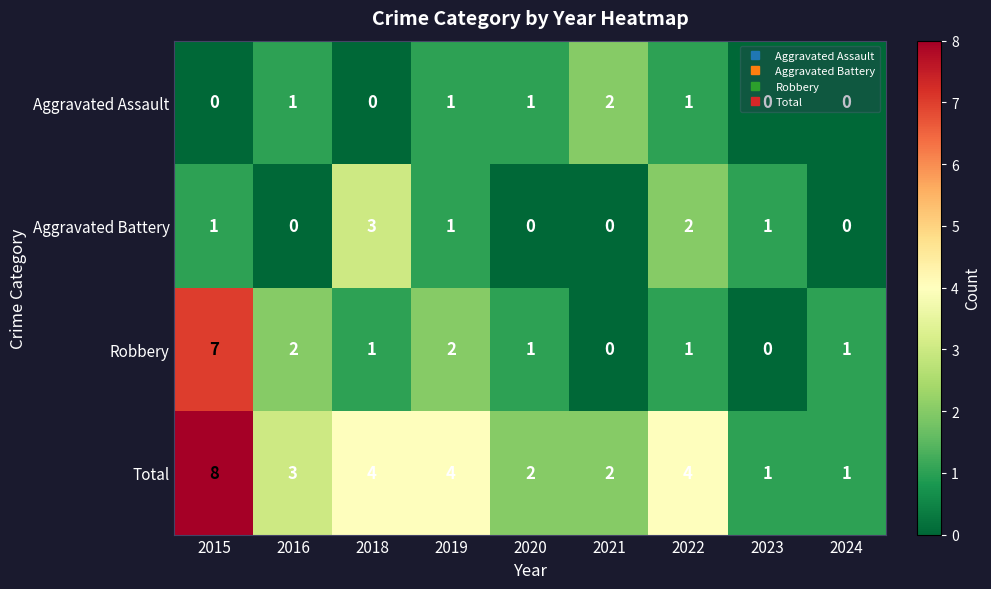

At how many categories does at least one series exceed 7?

1